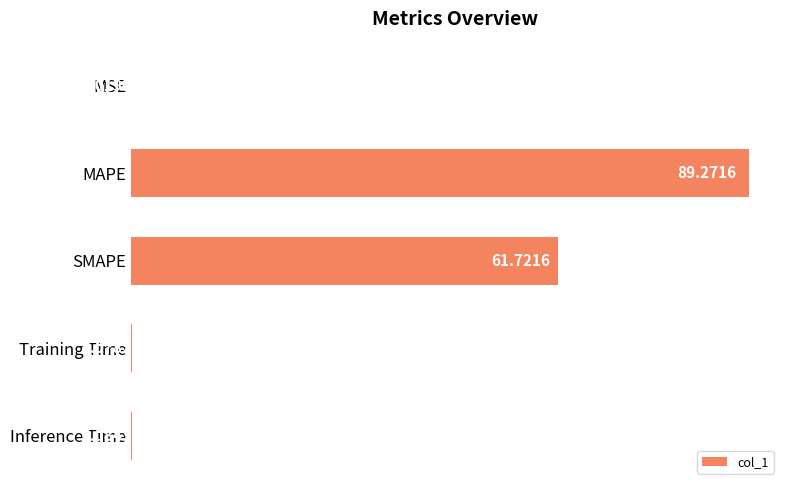

What is the sum of the values at SMAPE and Inference Time?

61.8